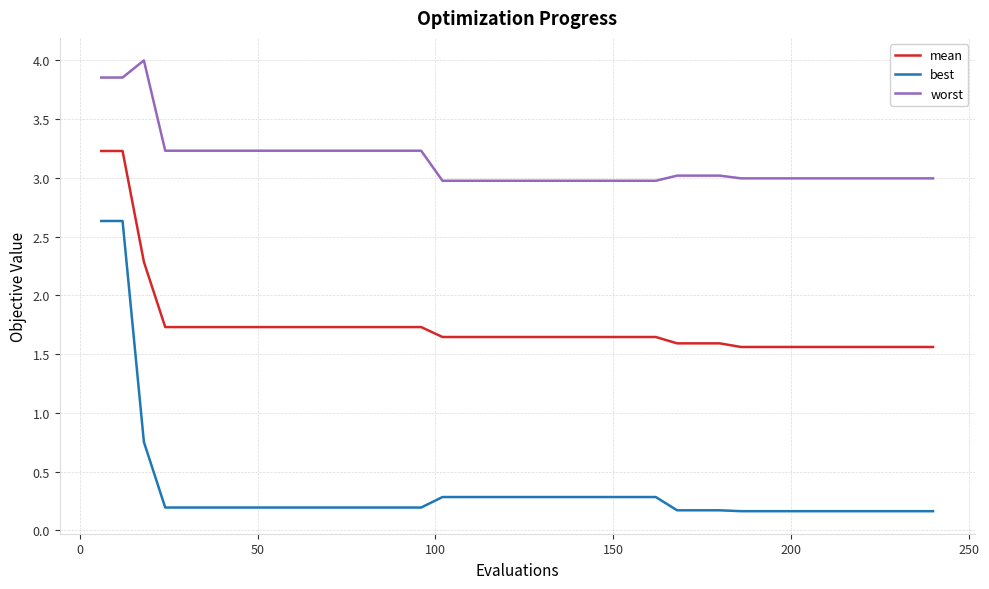

Which series has the widest spread of values?

best